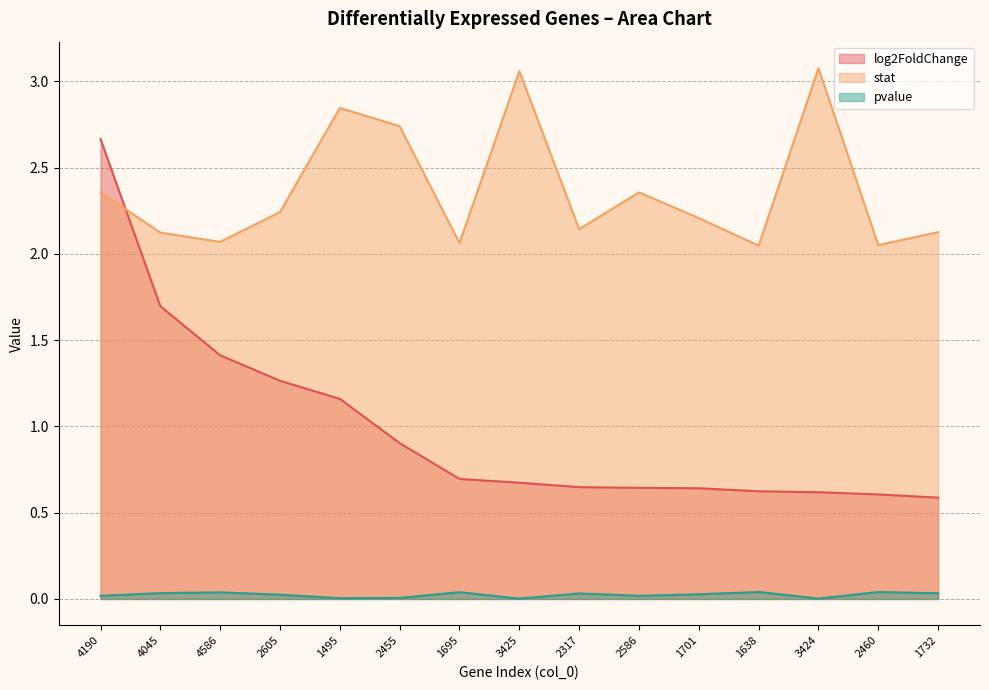

Is the value of log2FoldChange at 4586 greater than the value of pvalue at 3425?

Yes